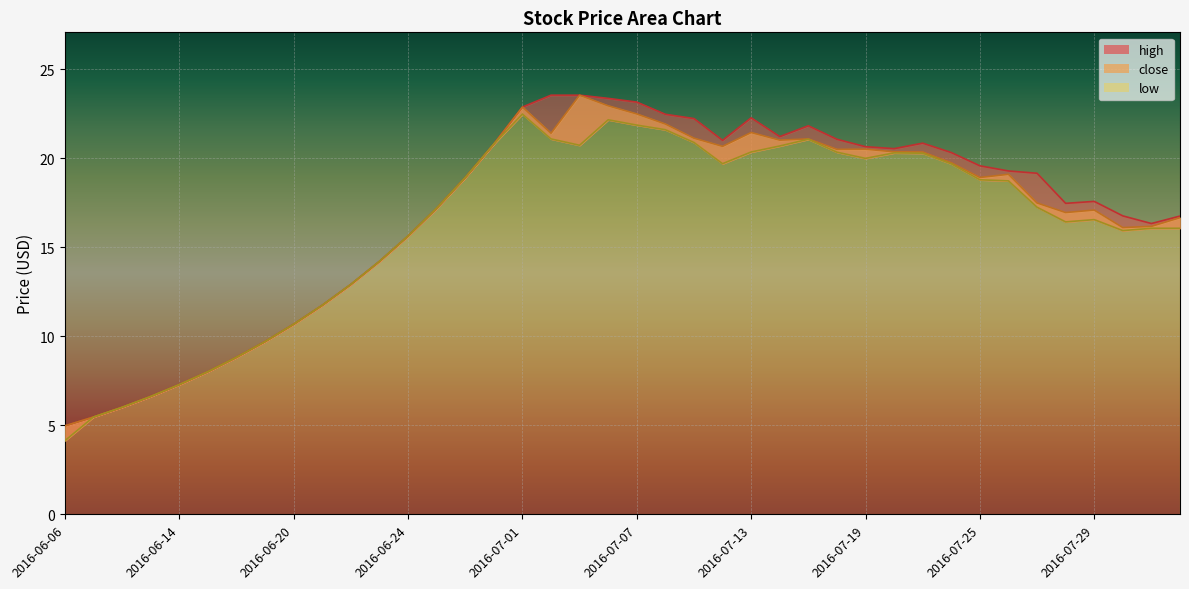

What is the difference between the highest and lowest values at 2016-07-07?

1.3